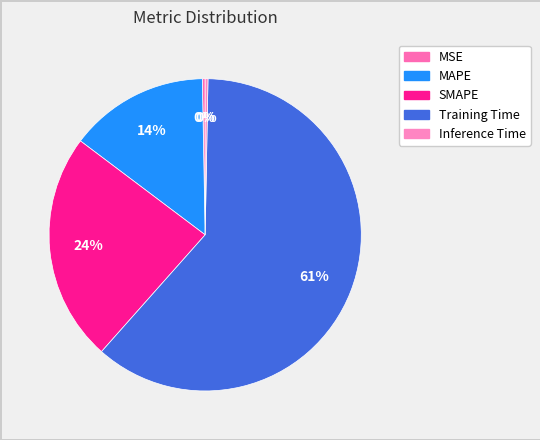

To the nearest percent, what is the difference between the Training Time and Inference Time slice percentages?

61%